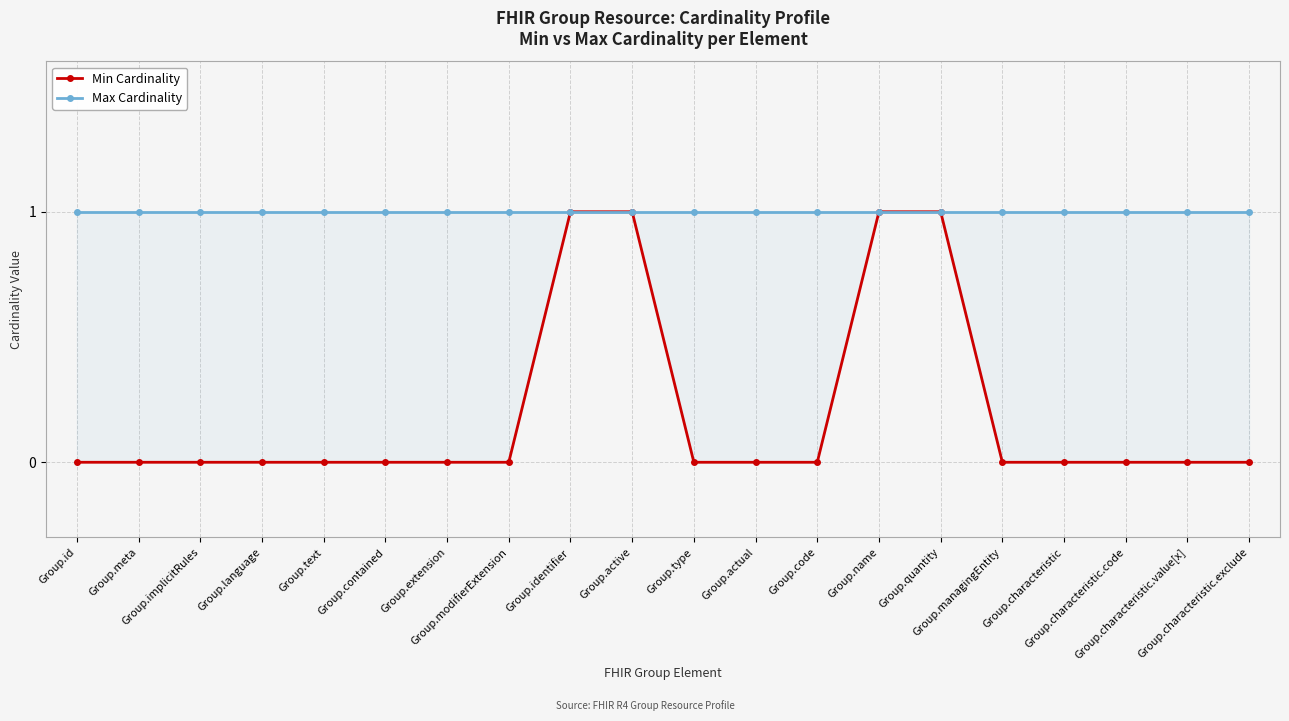

Which series has the largest range (max minus min)?

Min Cardinality